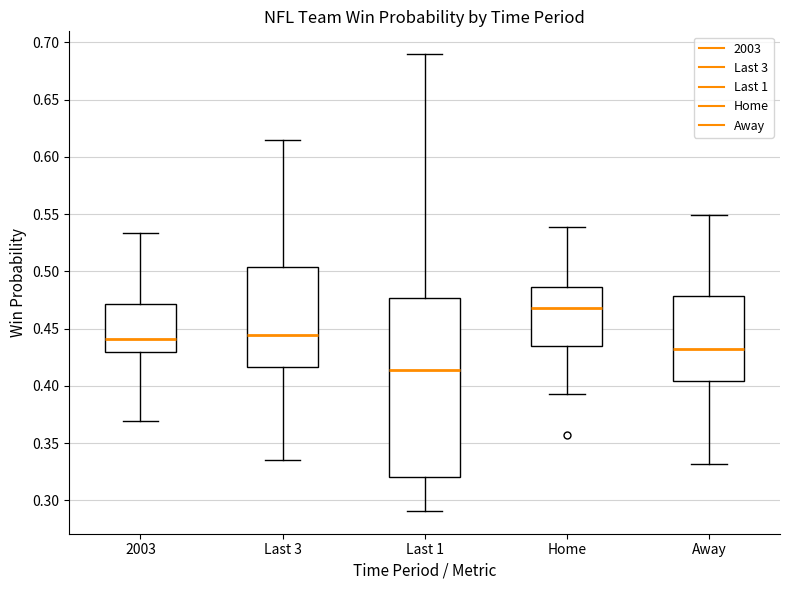

Where does the upper whisker of the box for Last 3 end on the y-axis? The values are not printed on the chart, so give them approximately, as read against the axis.

0.615